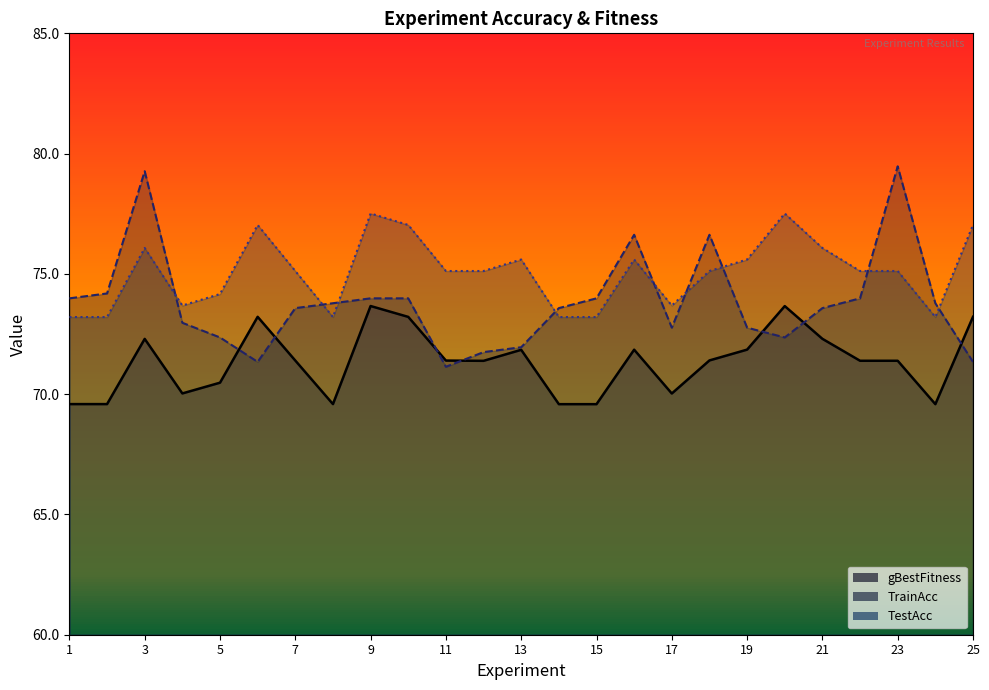

At which category is the sum across all series the highest?

3